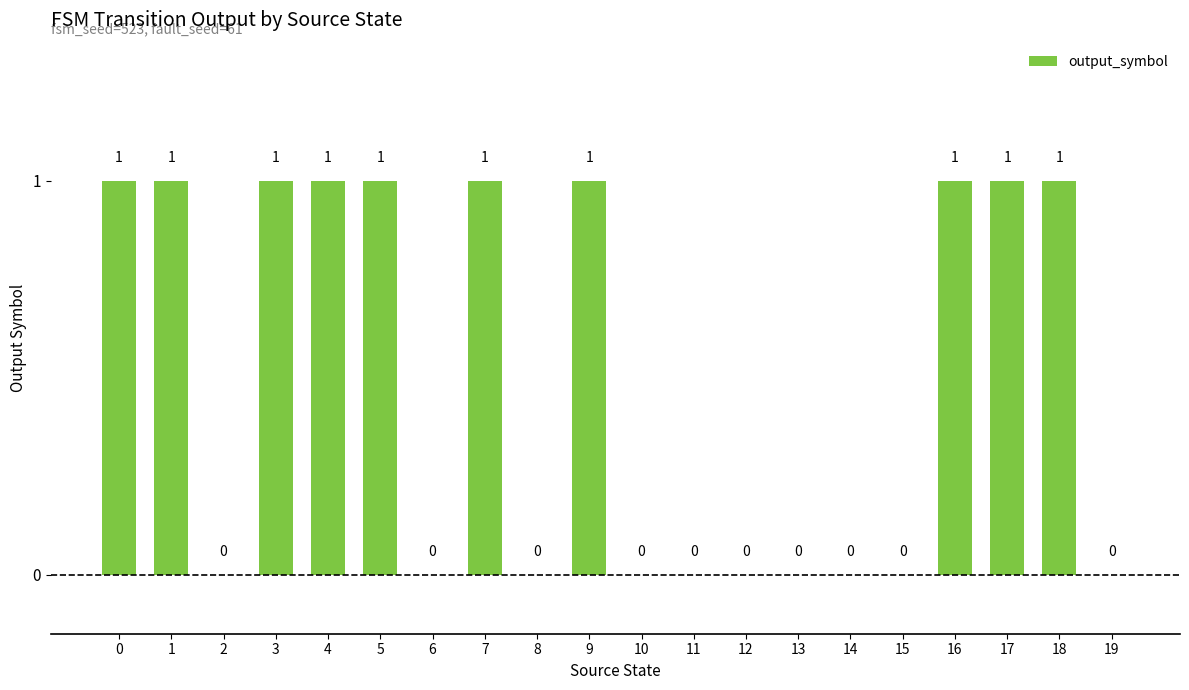

Reading left to right, extract all data points from this chart.

0=1	1=1	2=0	3=1	4=1	5=1	6=0	7=1	8=0	9=1	10=0	11=0	12=0	13=0	14=0	15=0	16=1	17=1	18=1	19=0